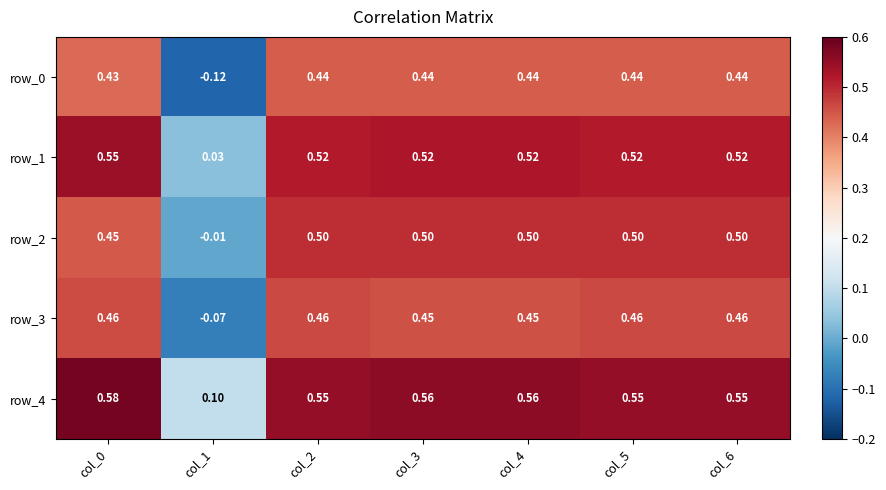

Which category has the lowest value in the row_0 series?

col_1